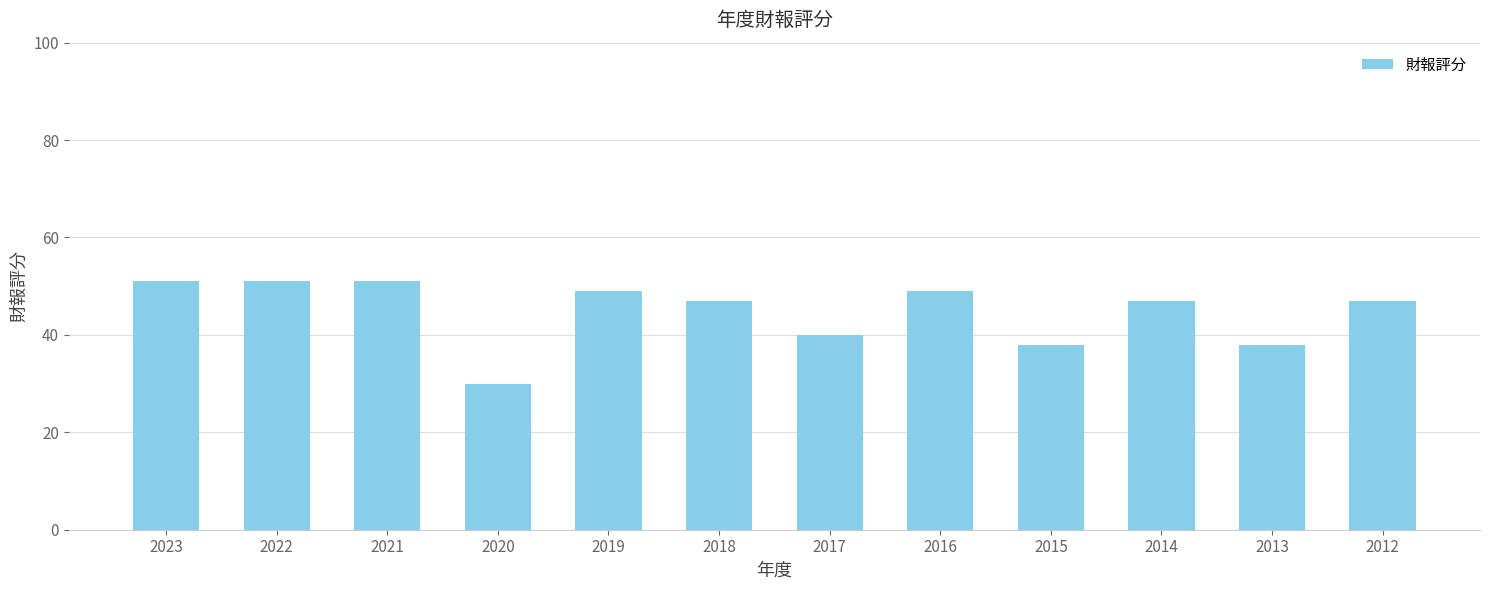

Where does the data first go above 47?

2023